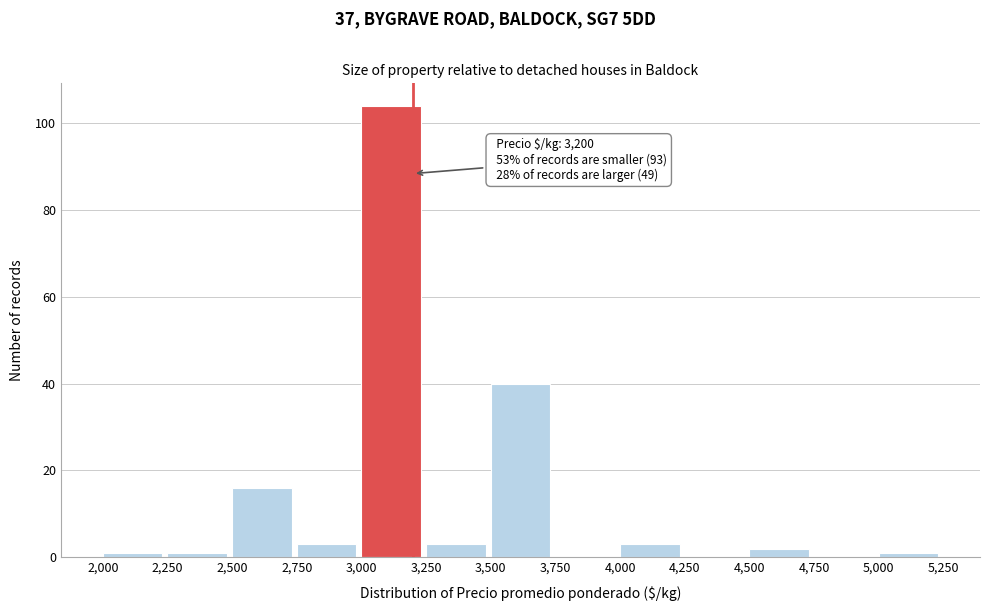

Which range on the x-axis has the tallest bar?

3,000 to 3,250